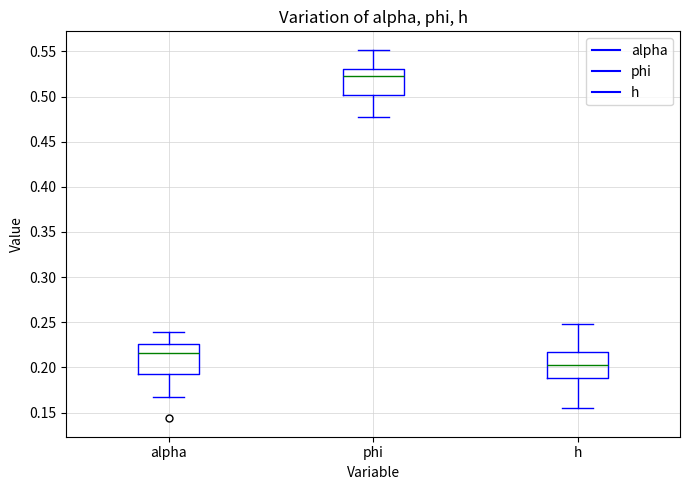

Reading left to right, transcribe this box plot: for each box, give where its median line is, the range the box spans, and where its two whiskers end, as read against the y-axis. The values are not printed on the chart, so give them approximately, as read against the axis.

alpha: median 0.215, box 0.195 to 0.225, whiskers 0.165 to 0.240
phi: median 0.525, box 0.500 to 0.530, whiskers 0.480 to 0.550
h: median 0.205, box 0.190 to 0.215, whiskers 0.155 to 0.250